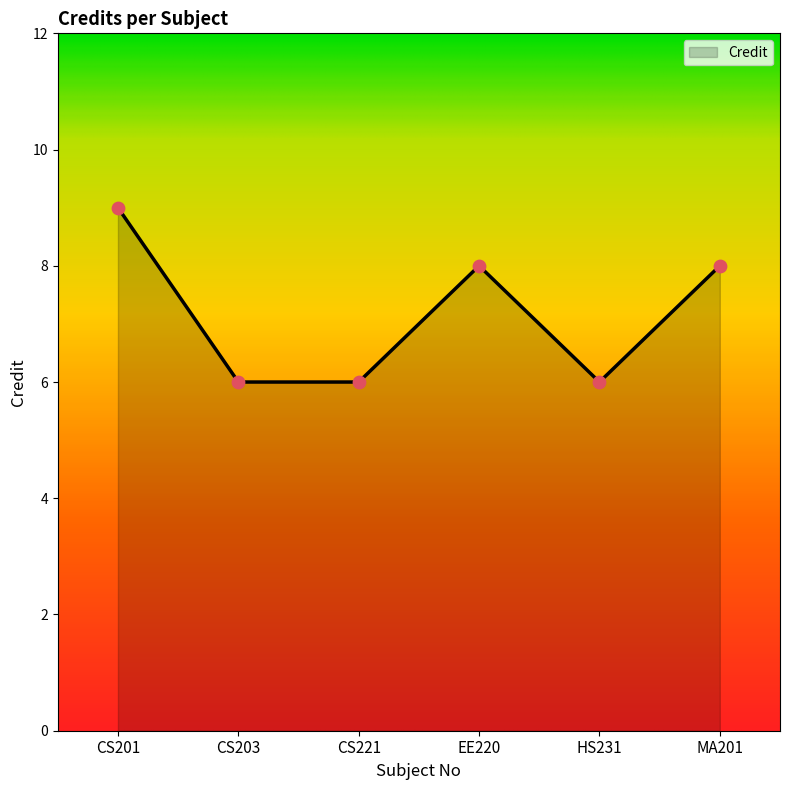

Approximately how many times larger is the value at CS221 compared to HS231?

1.0